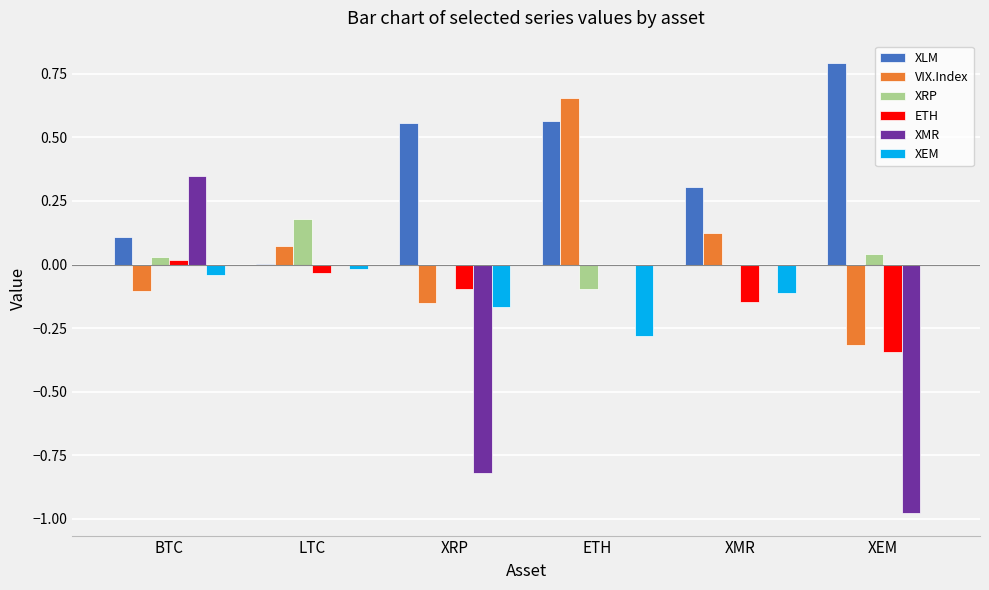

What is the sum of all ETH values?

-0.6